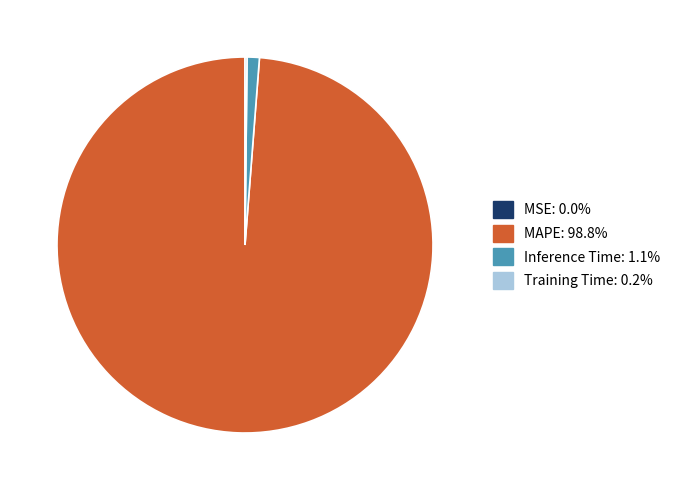

What is the majority slice?

MAPE